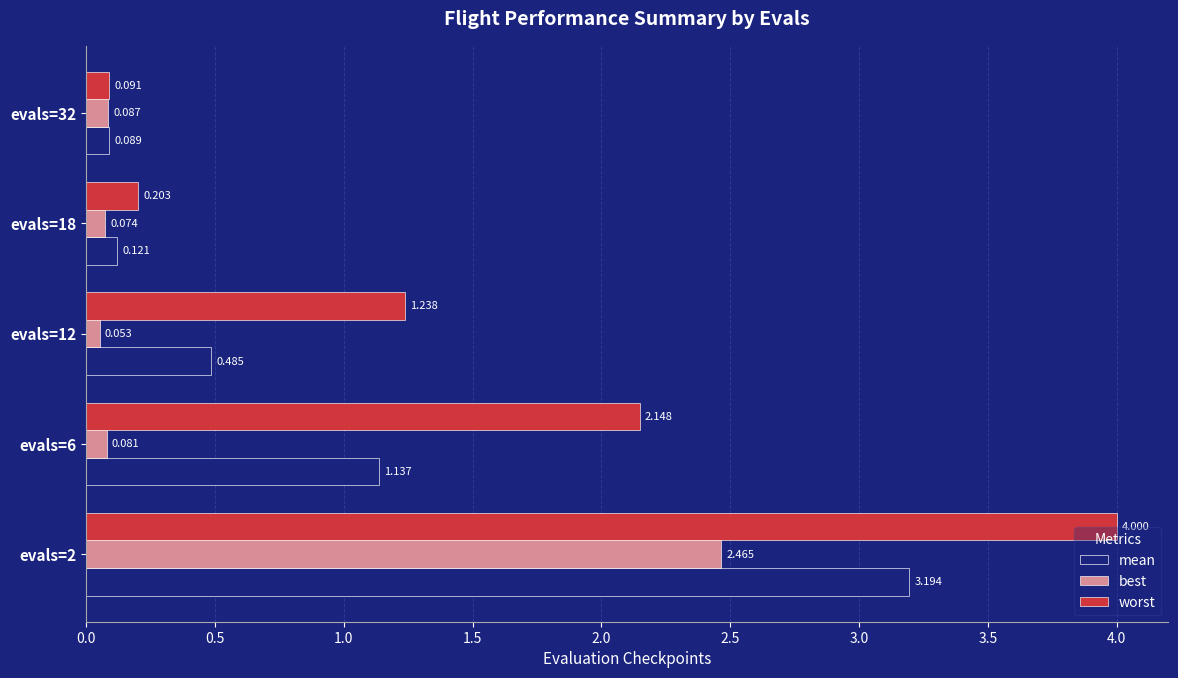

At which label does best reach its minimum?

evals=12